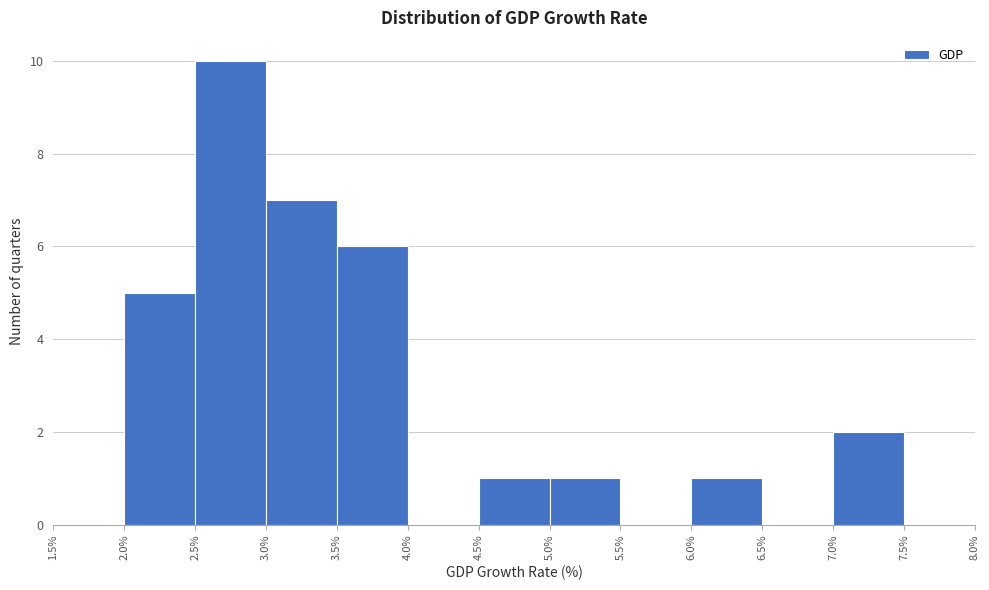

Over which range of the x-axis is the bar tallest?

2.5% to 3.0%